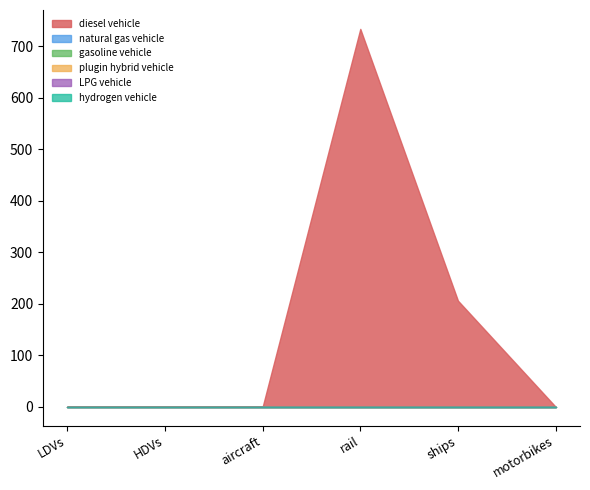

Which label corresponds to the smallest value in the chart?

LDVs